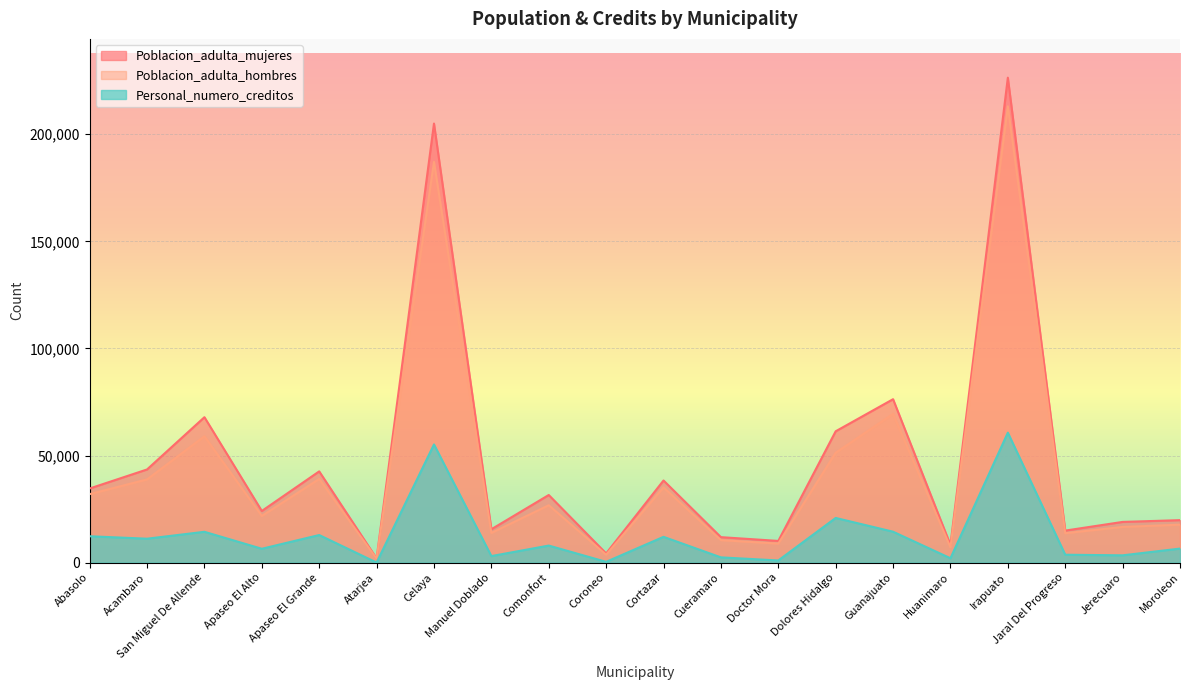

True or false: Personal_numero_creditos has a value of 12412 at Celaya.

False